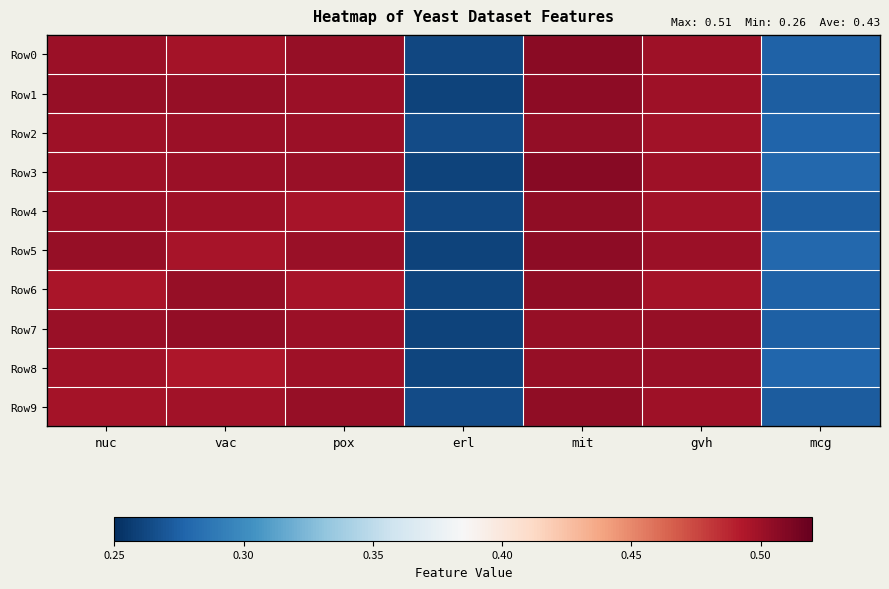

Reading left to right, transcribe all the data shown in this chart.

Row0: nuc=0.5	vac=0.5	pox=0.5	erl=0.3	mit=0.5	gvh=0.5	mcg=0.3
Row1: nuc=0.5	vac=0.5	pox=0.5	erl=0.3	mit=0.5	gvh=0.5	mcg=0.3
Row2: nuc=0.5	vac=0.5	pox=0.5	erl=0.3	mit=0.5	gvh=0.5	mcg=0.3
Row3: nuc=0.5	vac=0.5	pox=0.5	erl=0.3	mit=0.5	gvh=0.5	mcg=0.3
Row4: nuc=0.5	vac=0.5	pox=0.5	erl=0.3	mit=0.5	gvh=0.5	mcg=0.3
Row5: nuc=0.5	vac=0.5	pox=0.5	erl=0.3	mit=0.5	gvh=0.5	mcg=0.3
Row6: nuc=0.5	vac=0.5	pox=0.5	erl=0.3	mit=0.5	gvh=0.5	mcg=0.3
Row7: nuc=0.5	vac=0.5	pox=0.5	erl=0.3	mit=0.5	gvh=0.5	mcg=0.3
Row8: nuc=0.5	vac=0.5	pox=0.5	erl=0.3	mit=0.5	gvh=0.5	mcg=0.3
Row9: nuc=0.5	vac=0.5	pox=0.5	erl=0.3	mit=0.5	gvh=0.5	mcg=0.3